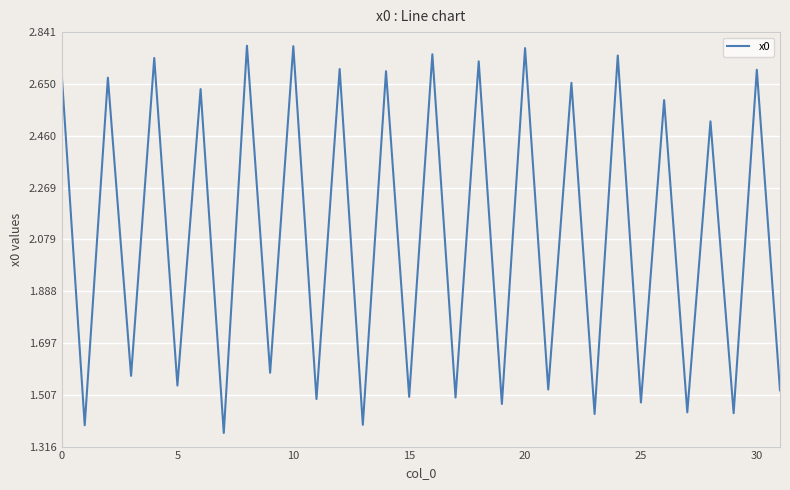

Does the chart have visible grid lines?

Yes